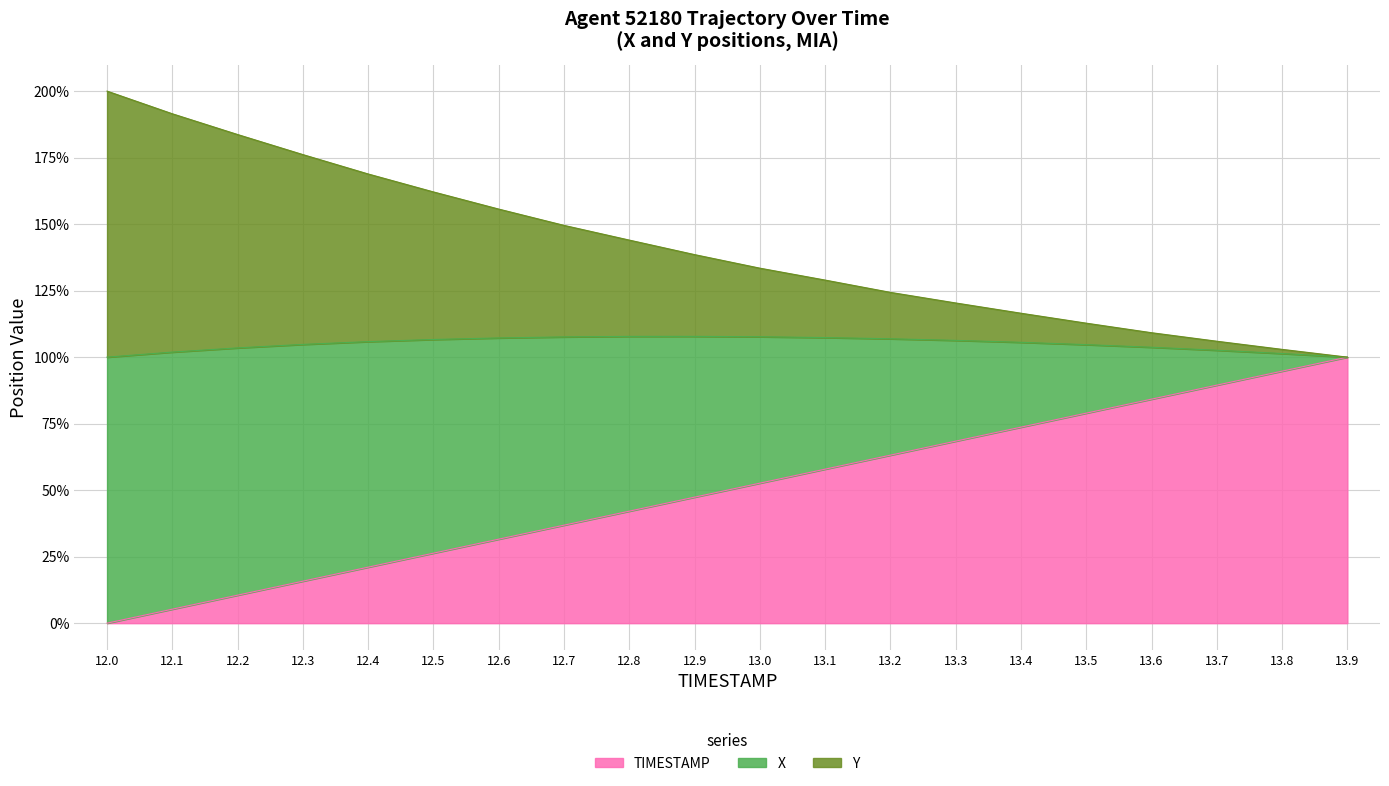

Does the chart have visible grid lines?

Yes